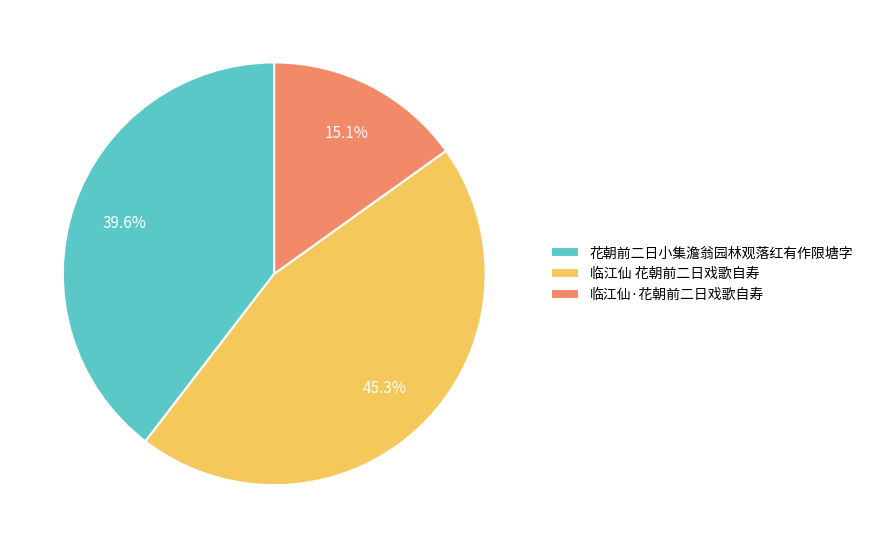

Is it true that 临江仙·花朝前二日戏歌自寿 is 15% of the pie?

True